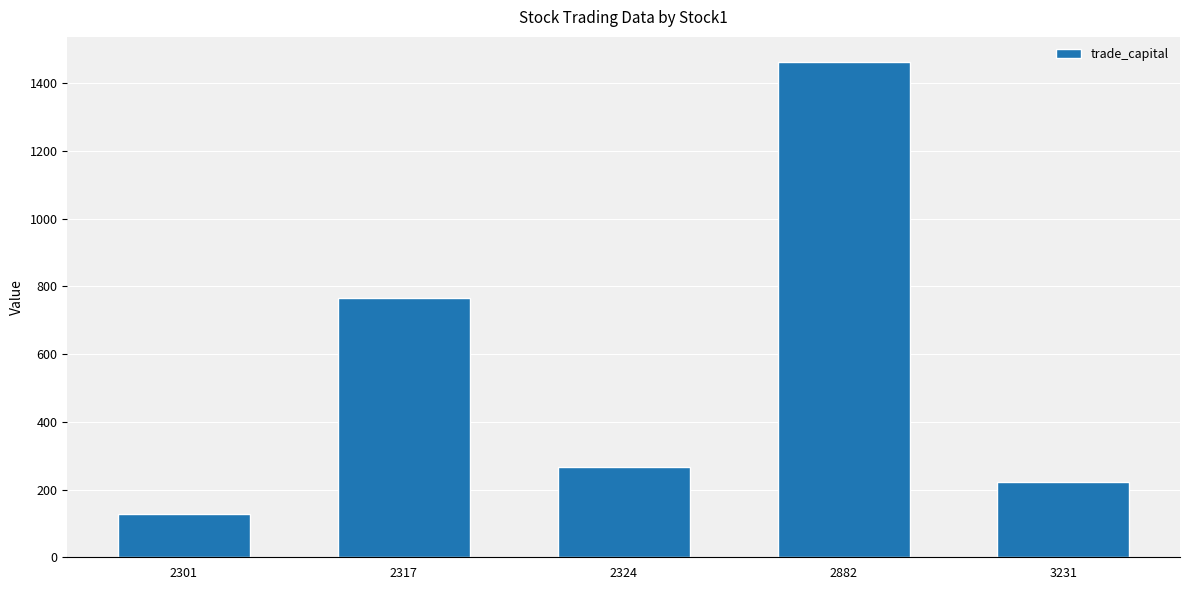

The value at 2317 is 1305.1. True or false?

False